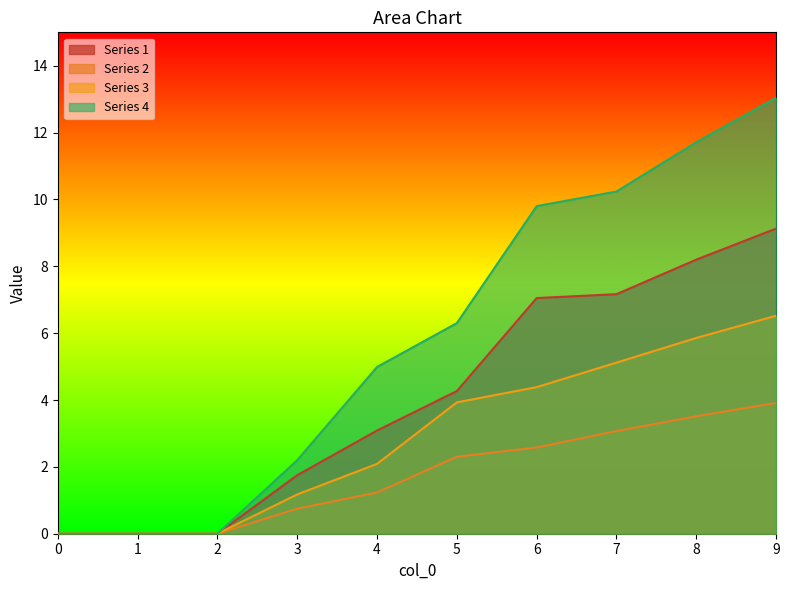

True or false: 4 and 1 intersect in this chart.

False